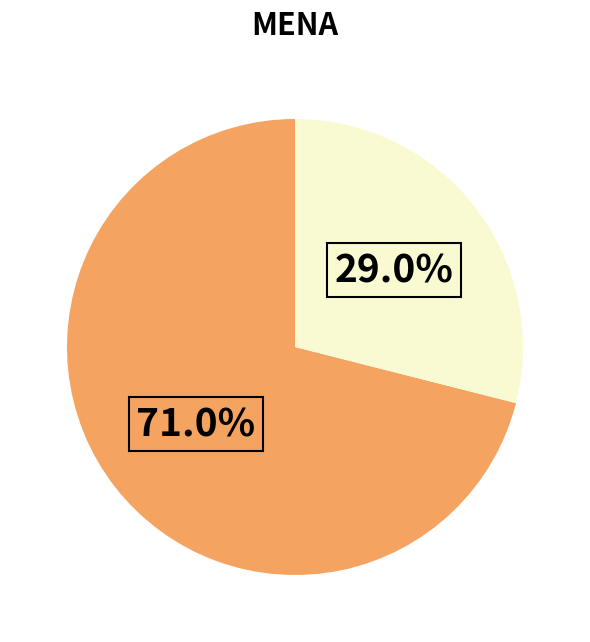

Is there any slice that represents more than half of the pie?

Yes